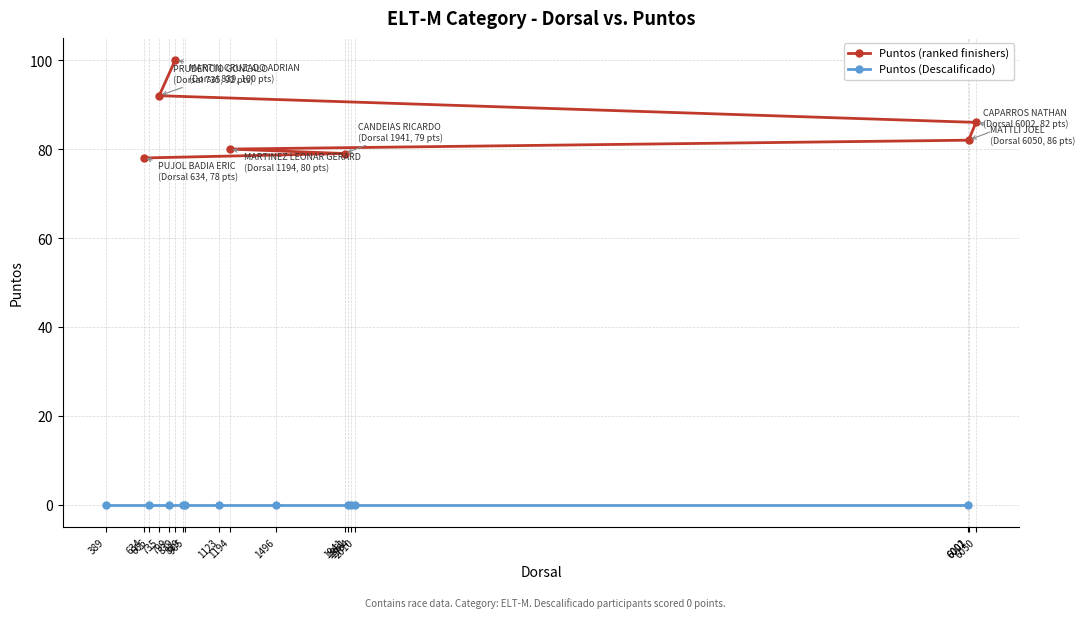

Between 6002 and 1941, which is larger?

6002